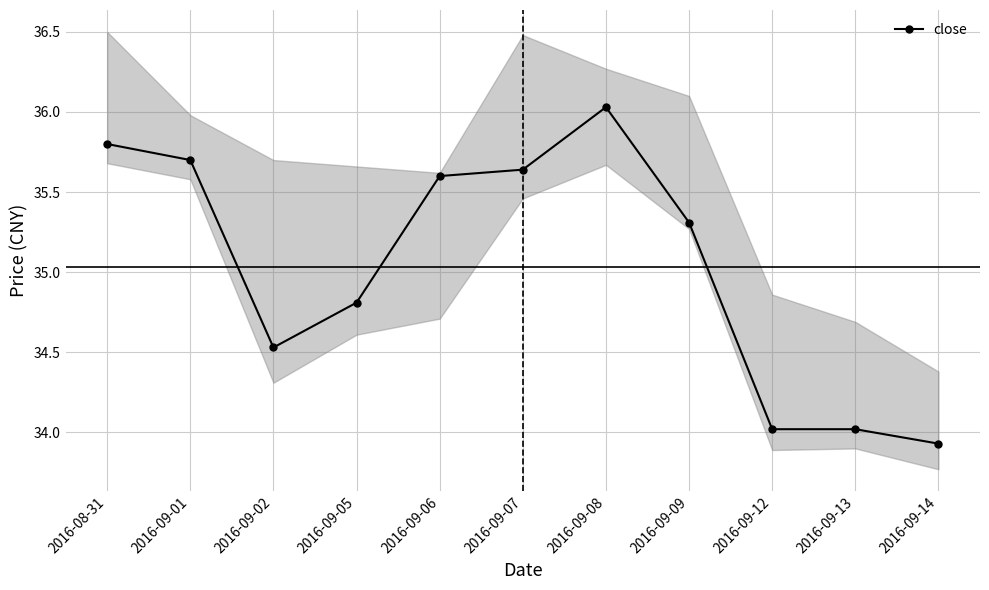

At which label is the value closest to 34?

2016-09-12